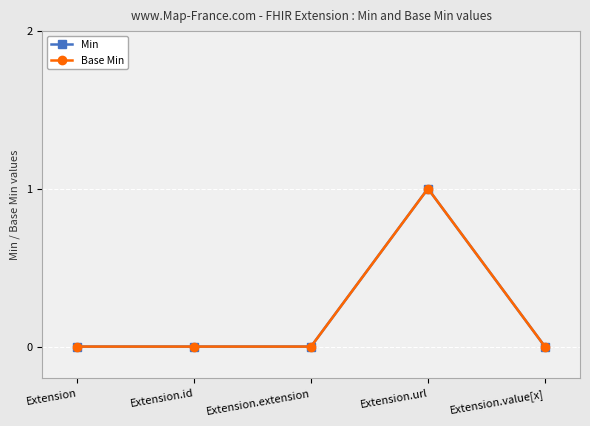

Is this an area chart (filled region under the line)?

No